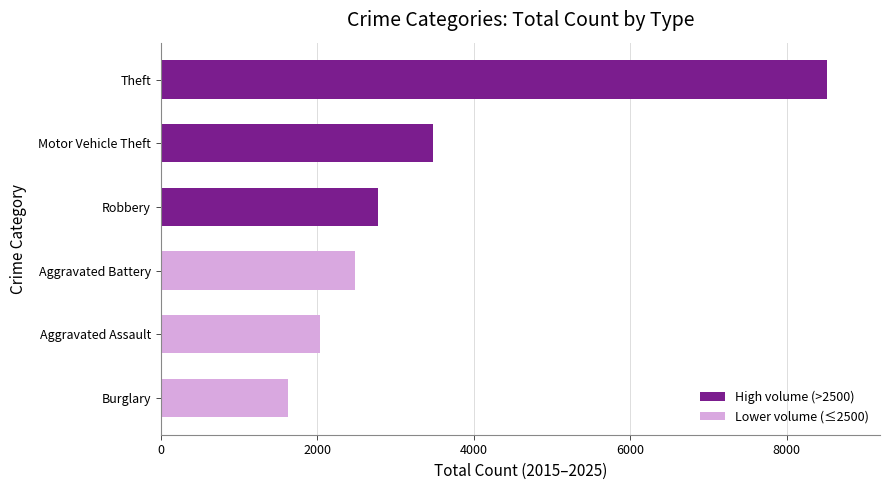

List the labels in order of value, smallest first.

Burglary, Aggravated Assault, Aggravated Battery, Robbery, Motor Vehicle Theft, Theft